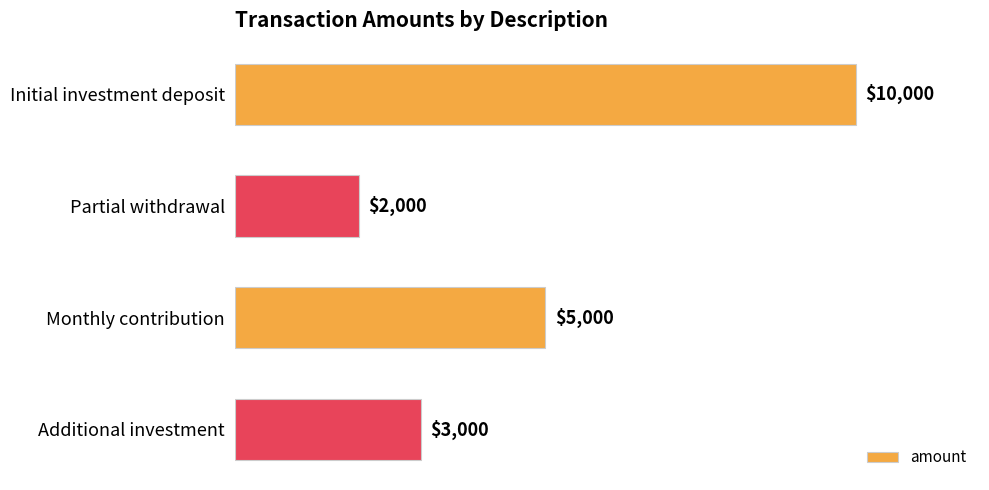

At which label is the value closest to 6000?

Monthly contribution